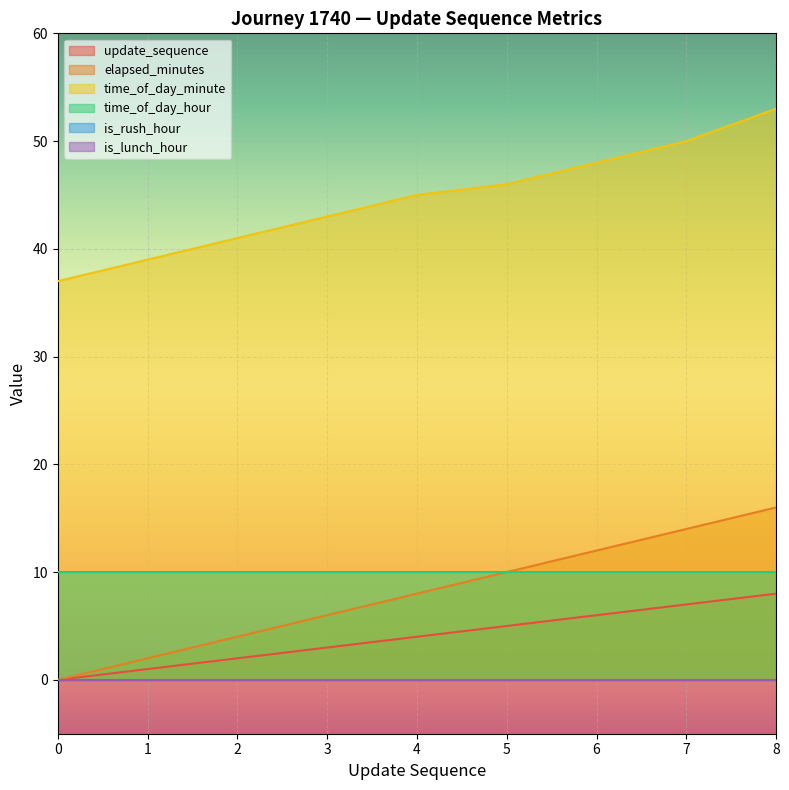

Read the elapsed_minutes value at 4, to the nearest 10.

10